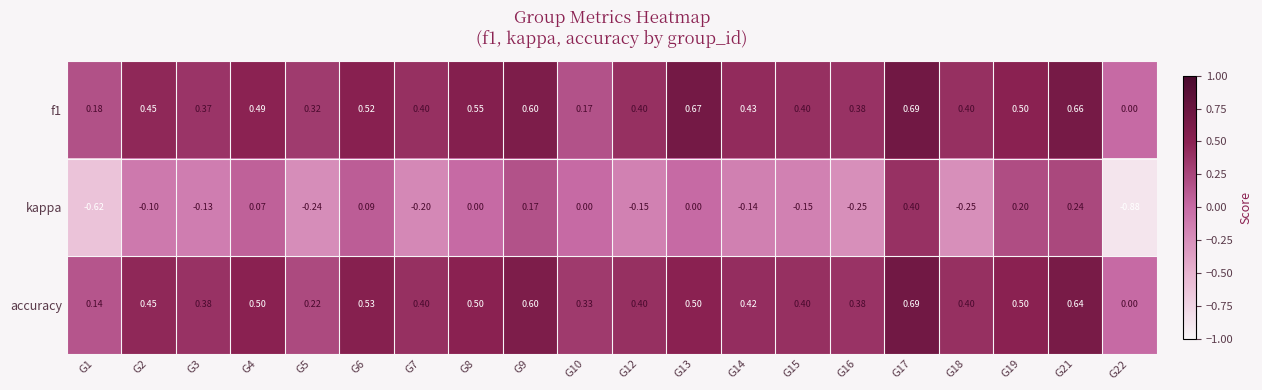

Is the value of accuracy at G21 greater than the value of f1 at G6?

Yes